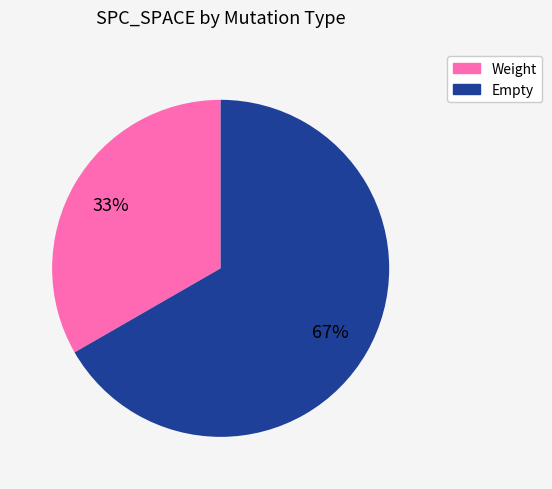

Count the number of slices in the pie.

2